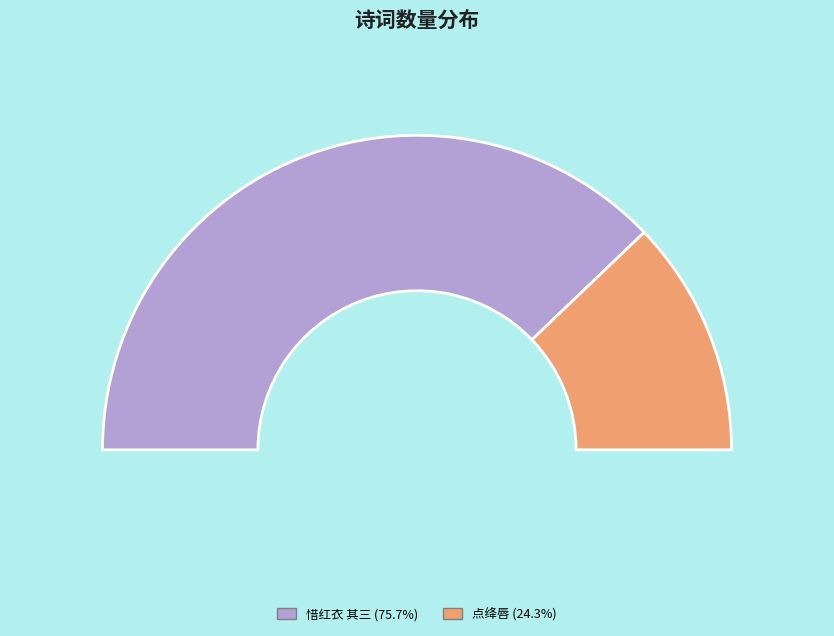

The 点绛唇·叔问暂客淞滨，屏绝歌酒，楼镫坐雨，兀对忘言，重感旅逸，悄焉叠此 slice represents 24% of the pie. True or false?

True